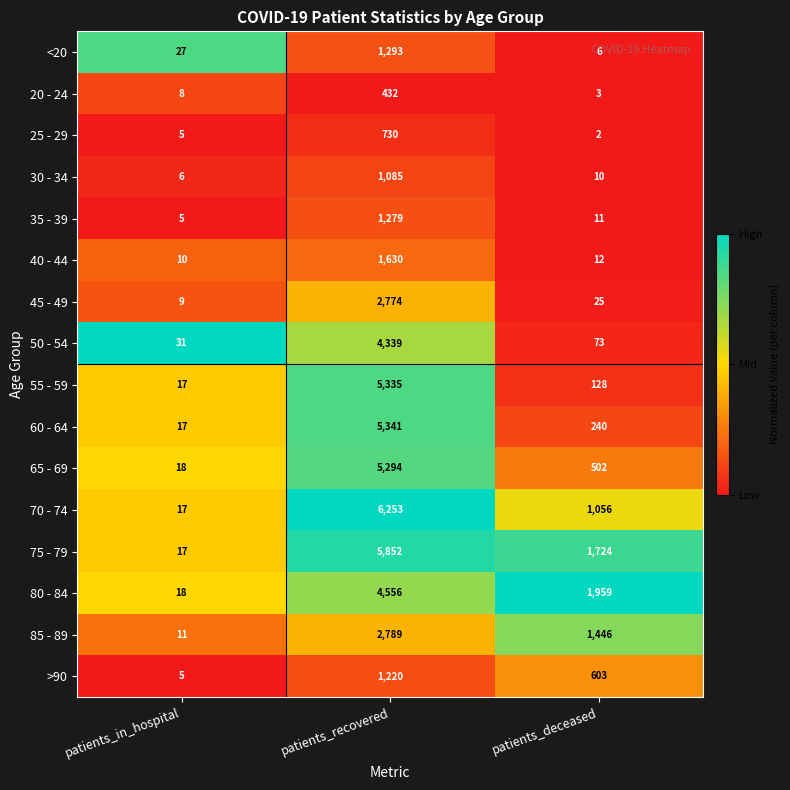

What is the difference between the second highest and minimum values in the 35 - 39 series?

6